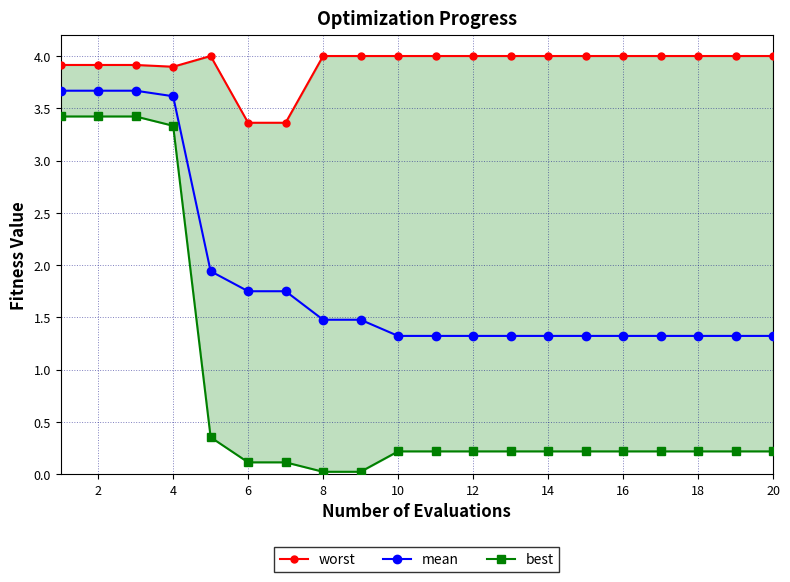

True or false: mean has a value of 1.3 at 12.

True